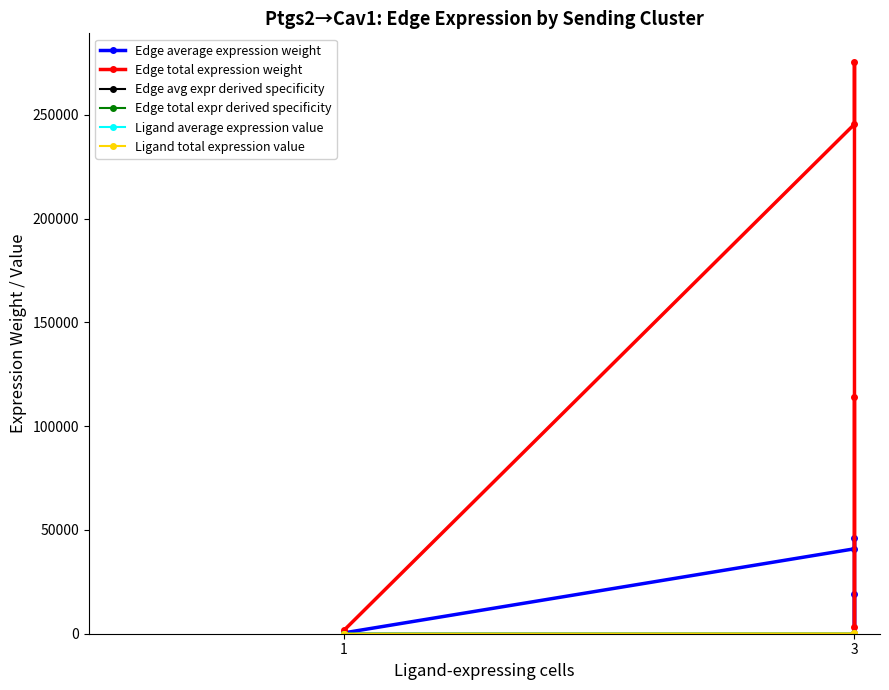

Which series has the largest total across all categories?

Edge total expression weight